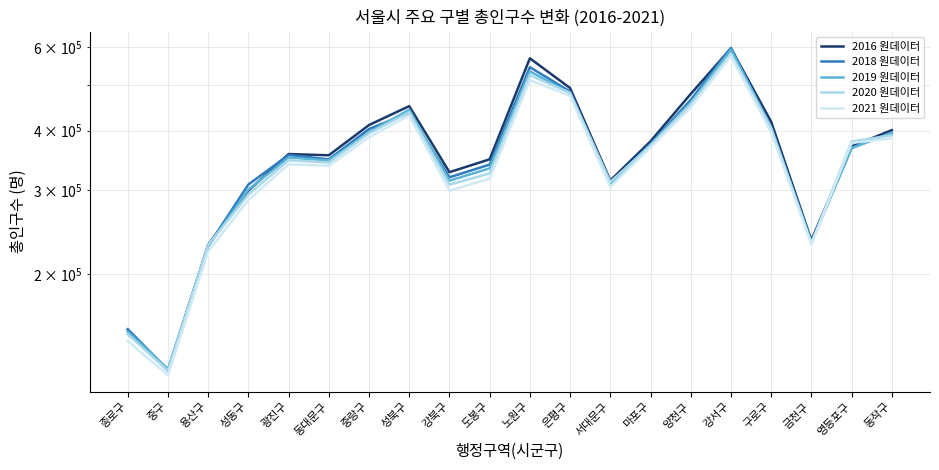

What is the greatest value displayed?

596949